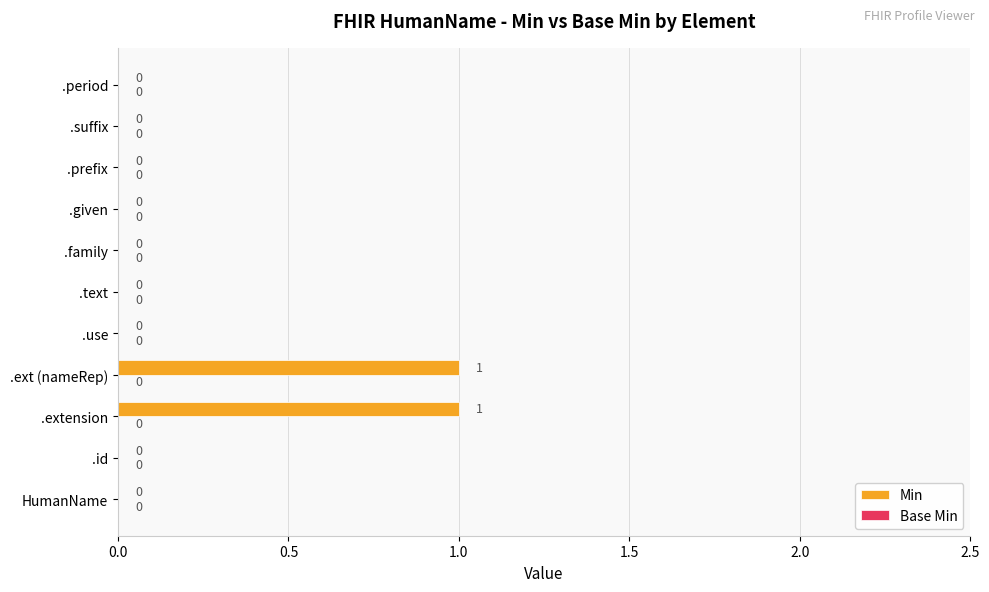

Between .extension and .prefix, which is larger?

.extension